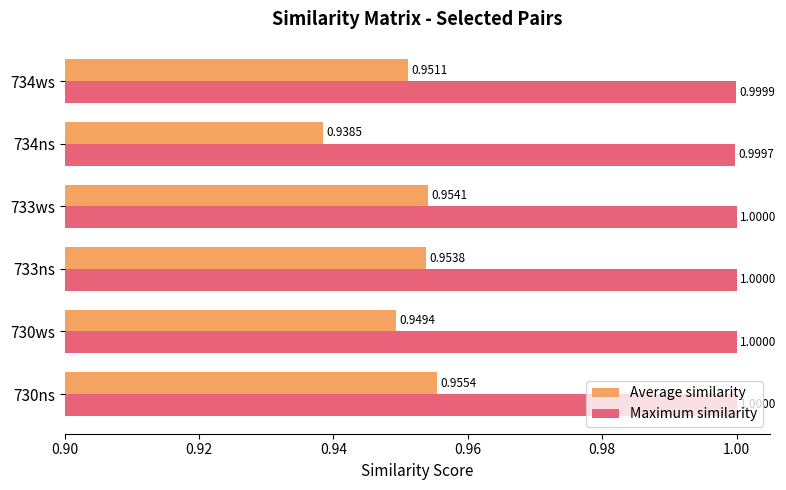

List the labels in order of Average similarity value, largest first.

730ns, 733ws, 733ns, 734ws, 730ws, 734ns